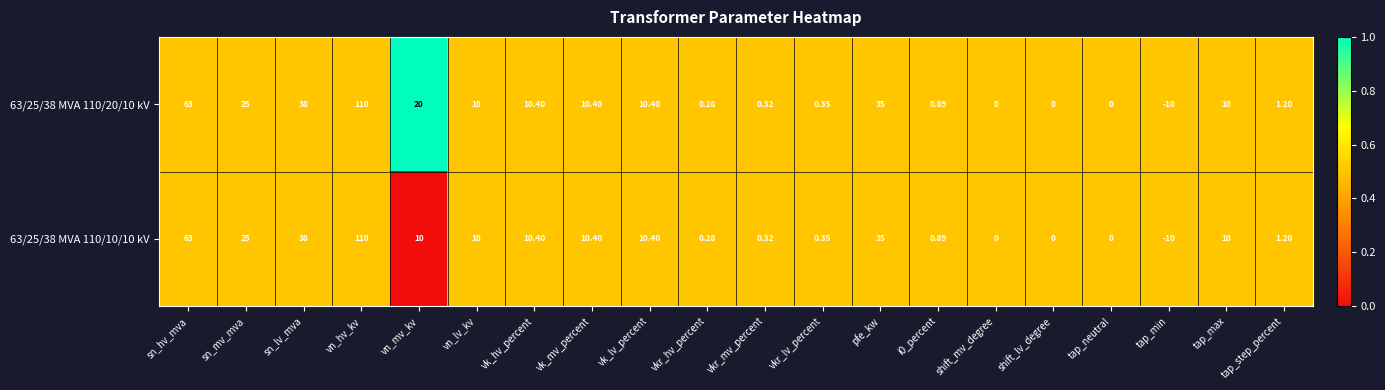

Which series has the largest total across all categories?

63/25/38 MVA 110/20/10 kV